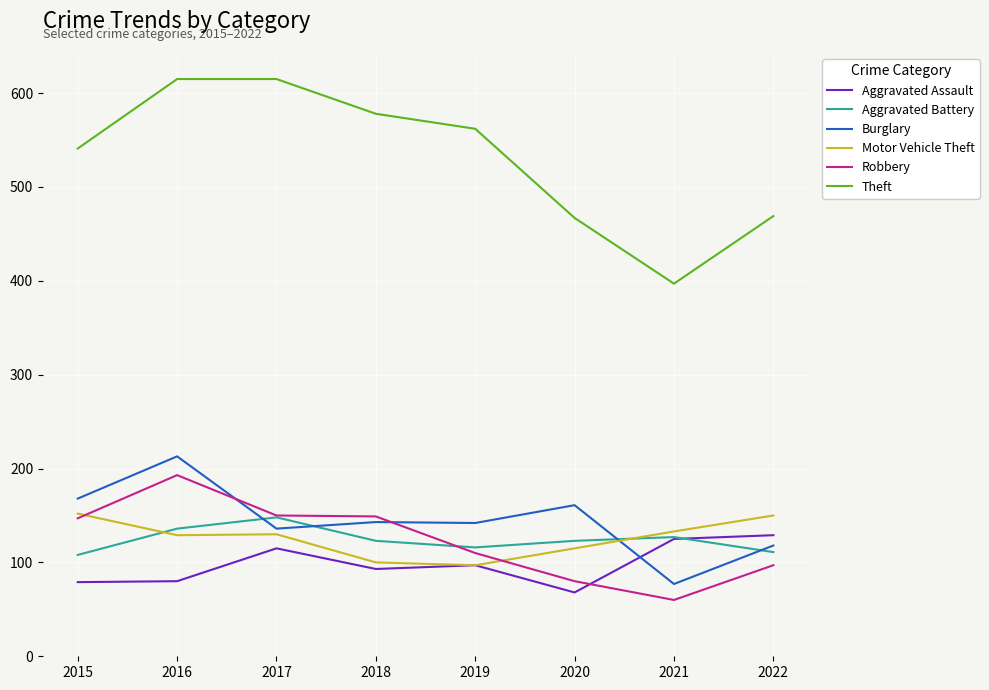

What is the highest value of the Robbery series?

193